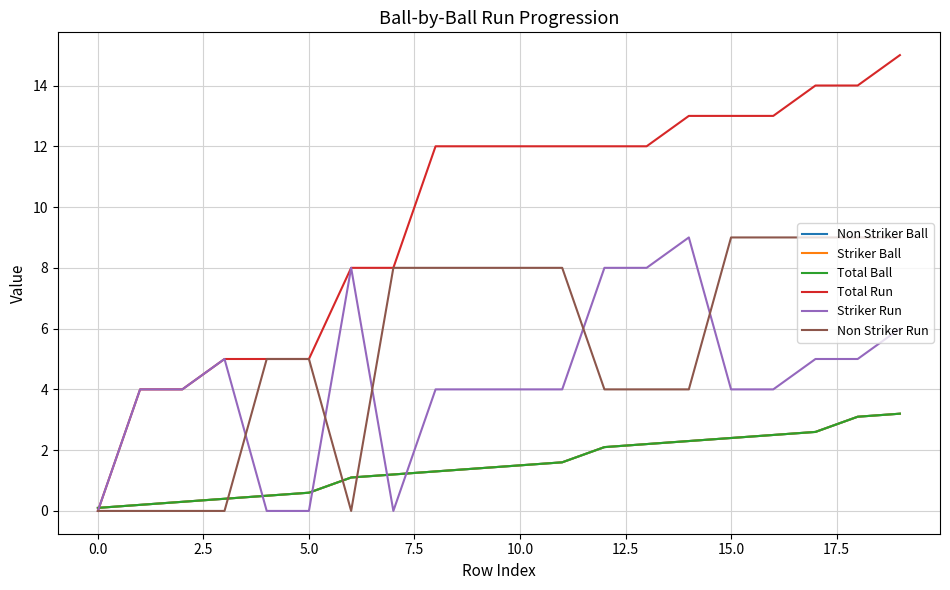

Does the chart display data point markers on the line(s)?

No